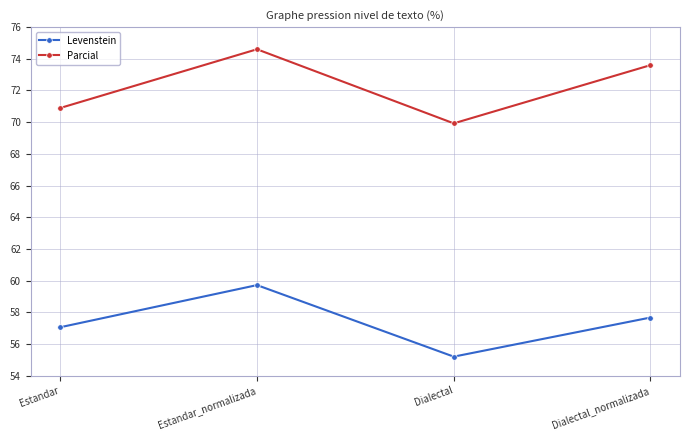

What position from the left is Estandar_normalizada?

2